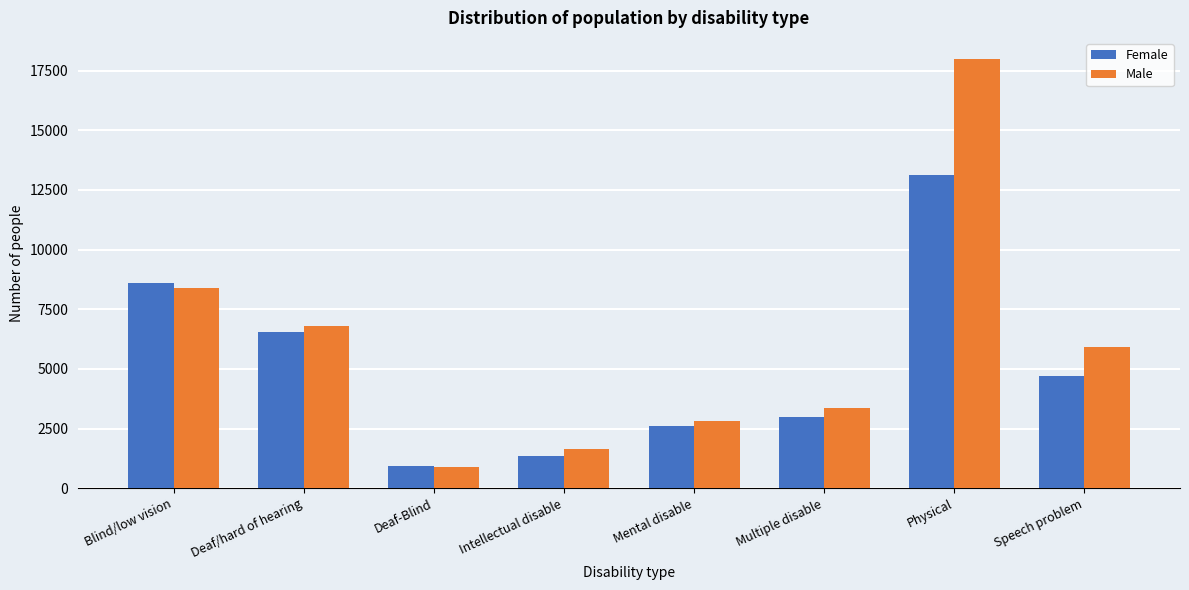

Reading left to right, extract all data points from this chart.

Female: Blind/low vision=8588	Deaf/hard of hearing=6559	Deaf-Blind=932	Intellectual disable=1332	Mental disable=2613	Multiple disable=2966	Physical=13132	Speech problem=4691
Male: Blind/low vision=8379	Deaf/hard of hearing=6780	Deaf-Blind=881	Intellectual disable=1647	Mental disable=2807	Multiple disable=3363	Physical=17975	Speech problem=5897